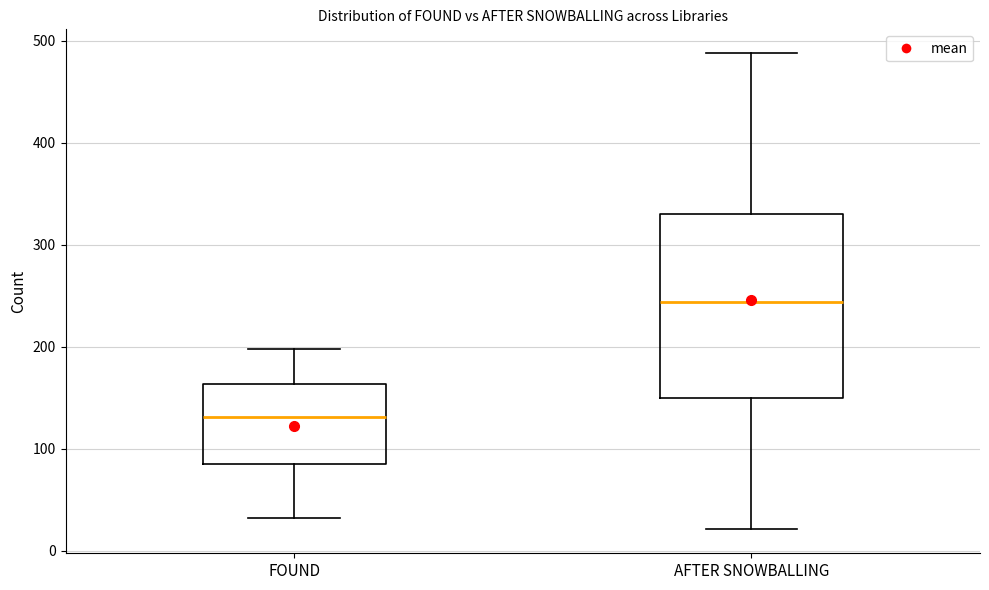

Where does the upper whisker of the box for FOUND end on the y-axis? The values are not printed on the chart, so give them approximately, as read against the axis.

200